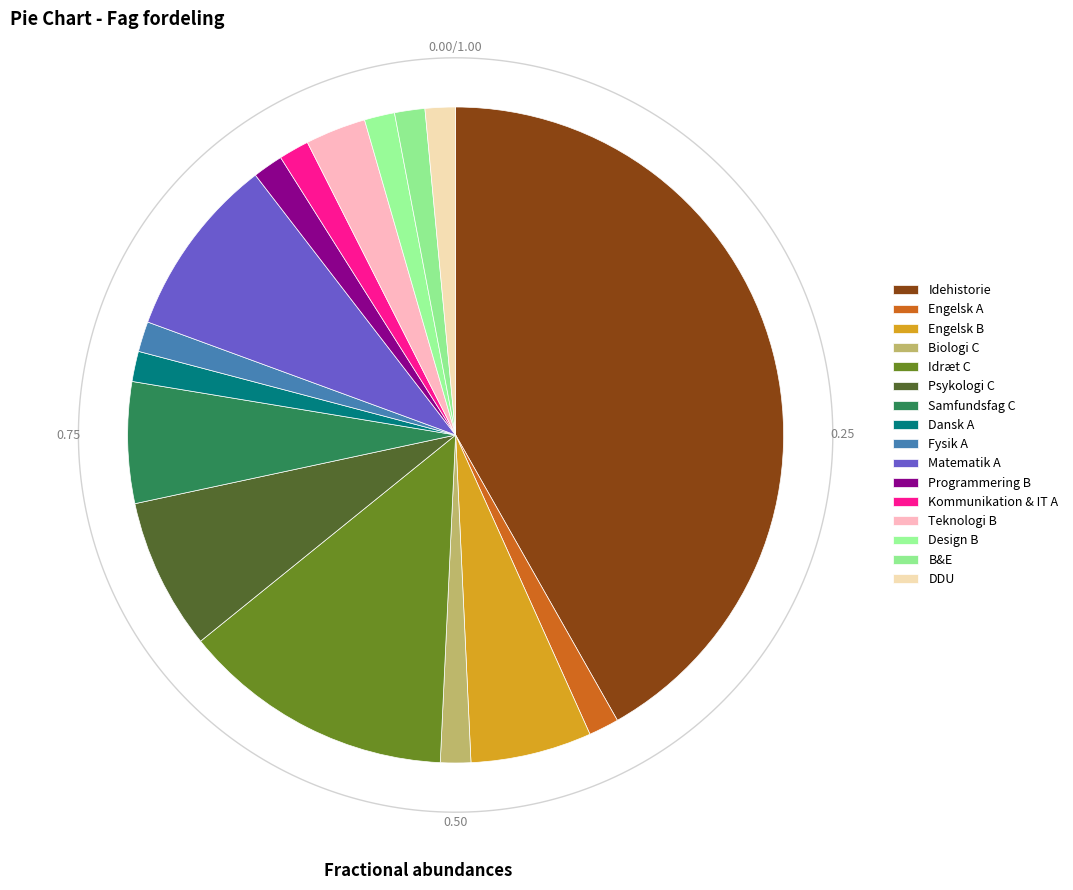

To the nearest percent, what percentage of the pie is Psykologi C?

7%